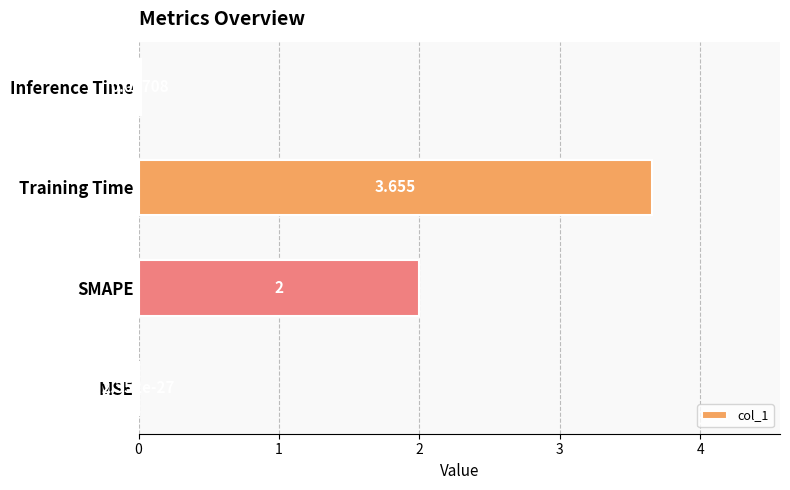

Where is the data nearest to the value 1?

Inference Time